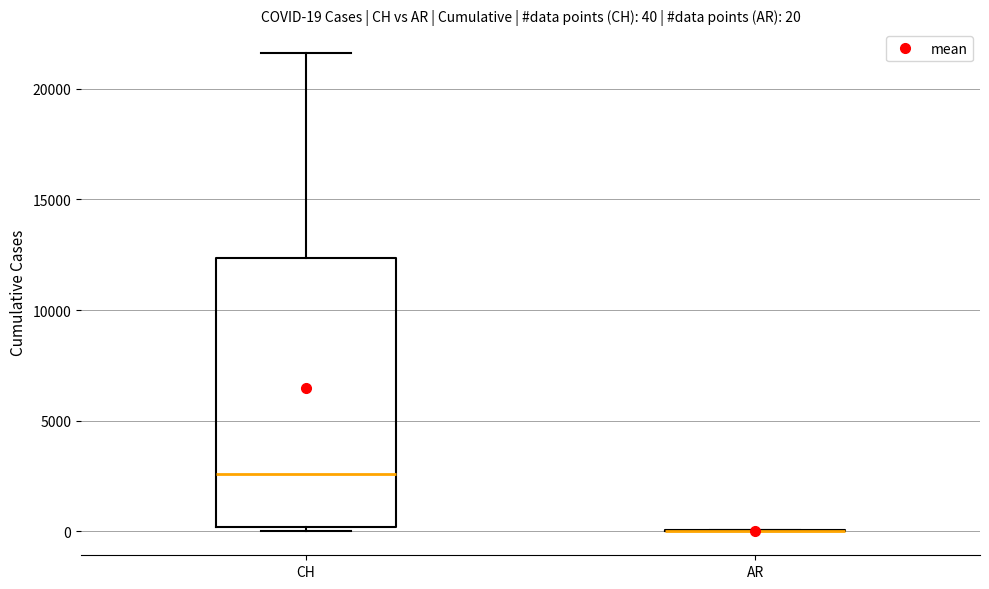

Which box is the tallest, from its lower edge to its upper edge?

CH